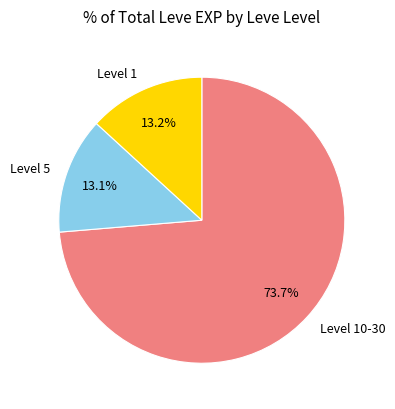

Does any single category account for the majority?

Yes